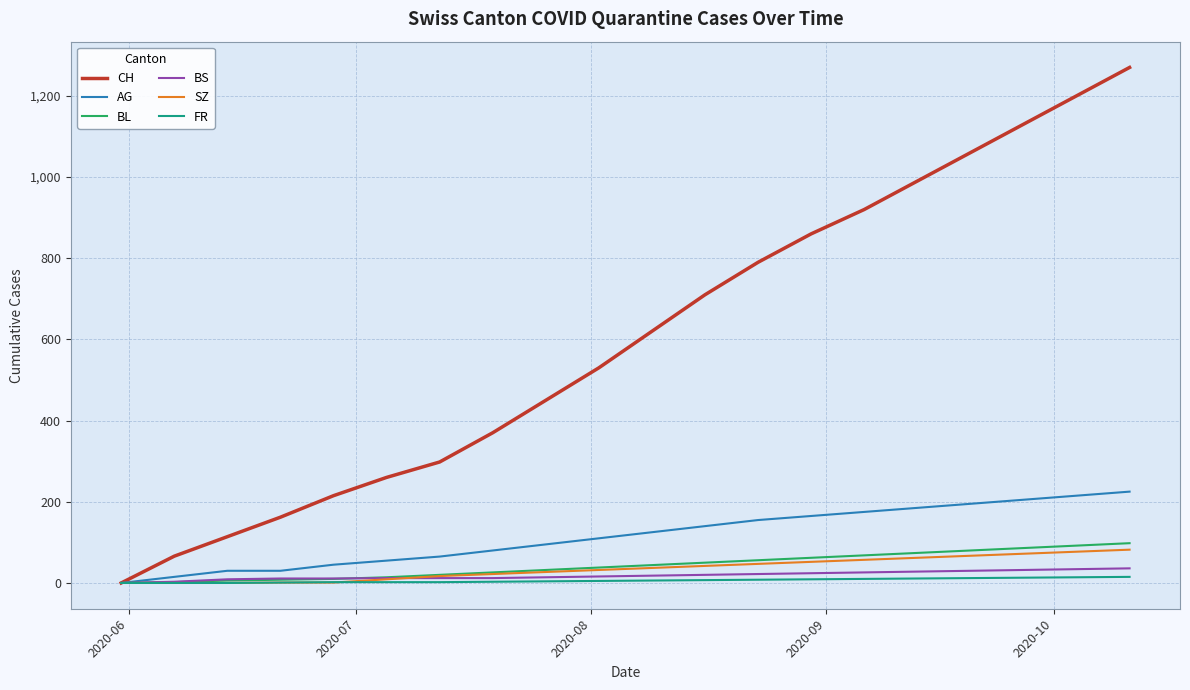

Does the chart display data point markers on the line(s)?

No